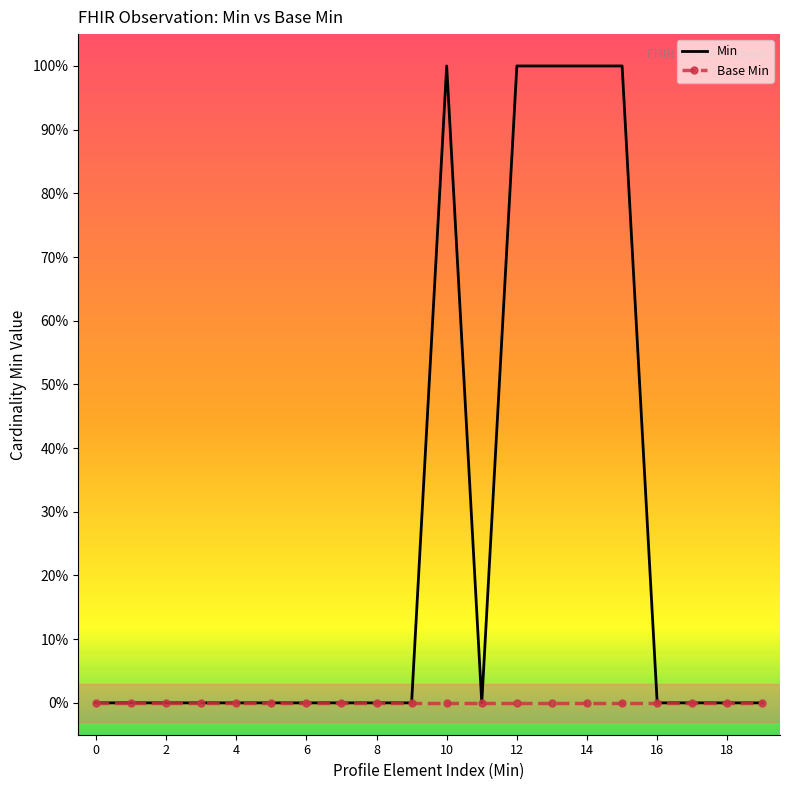

Reading left to right, transcribe all the data shown in this chart.

Min: 0	0	0	0	0	0	0	0	0	0	1	0	1	1	1	1	0	0	0	0
Base Min: 0	0	0	0	0	0	0	0	0	0	0	0	0	0	0	0	0	0	0	0